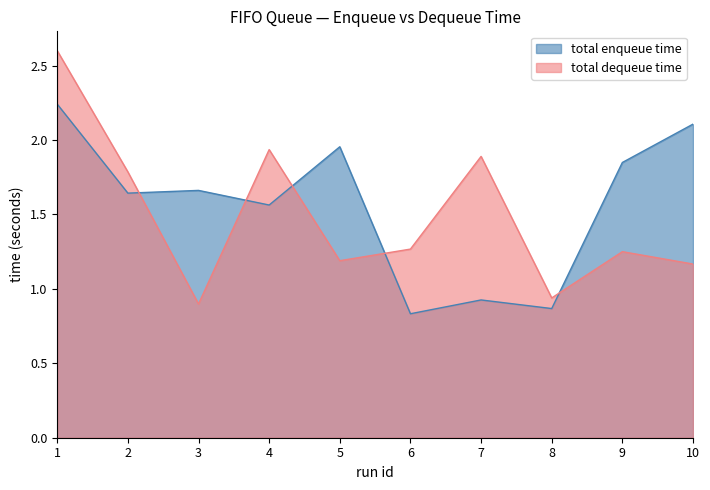

The total enqueue time series shows 1.8 at 9. True or false?

True